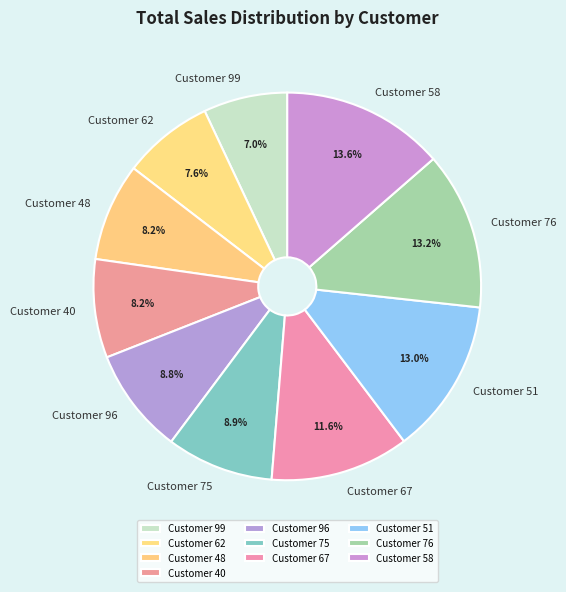

To the nearest percent, what percentage of the pie is Customer 40?

8%